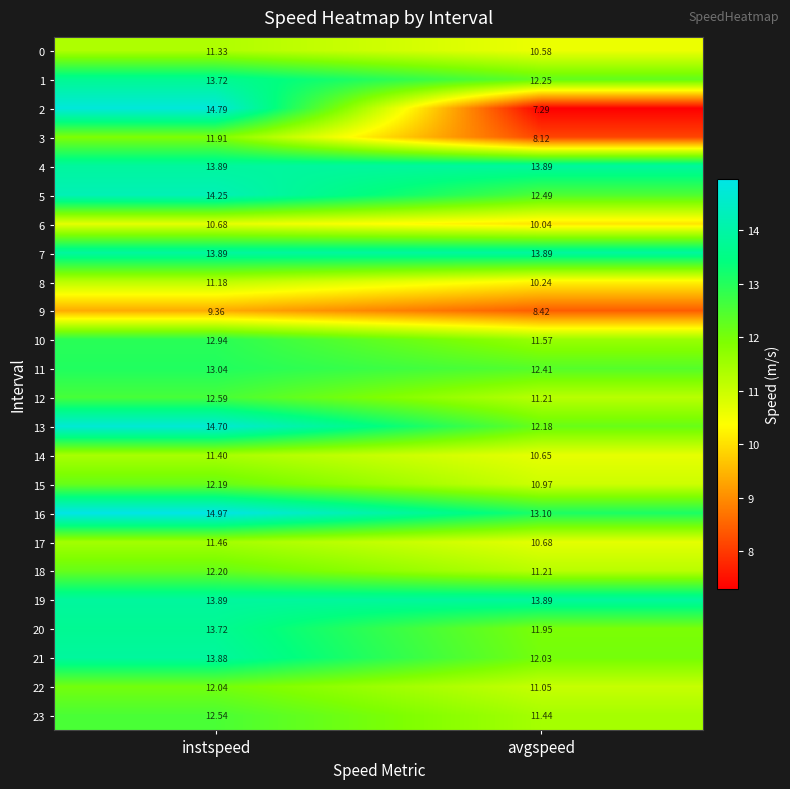

Which label corresponds to the largest value in the chart?

instspeed